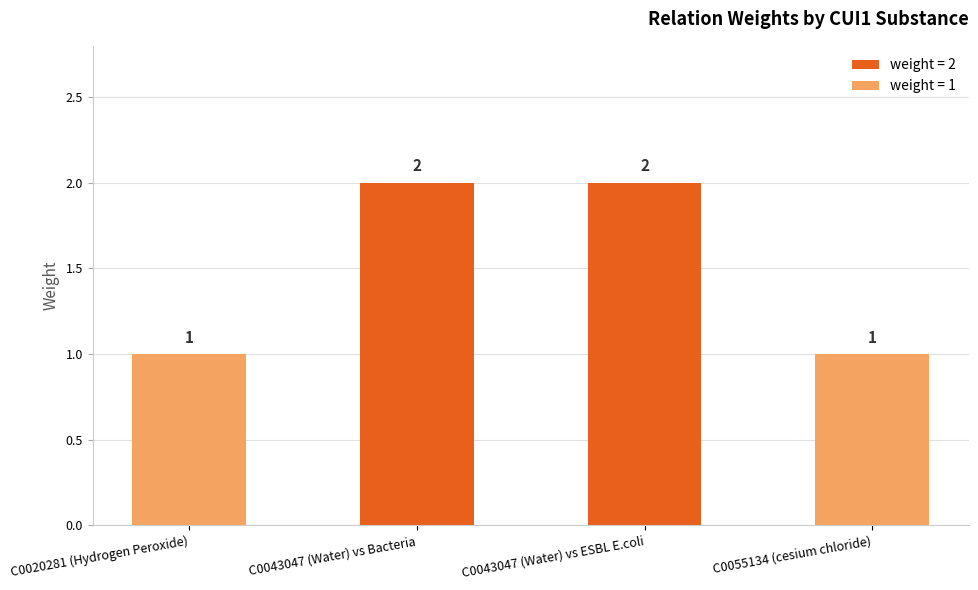

How many values are between 1 and 2?

4